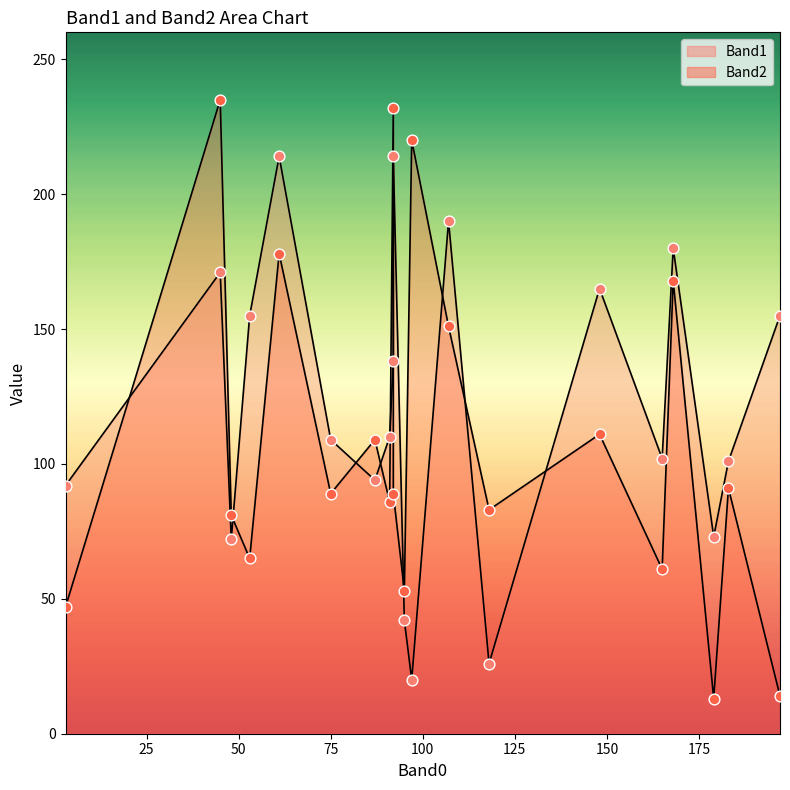

Which series has the largest total across all categories?

Band1_line